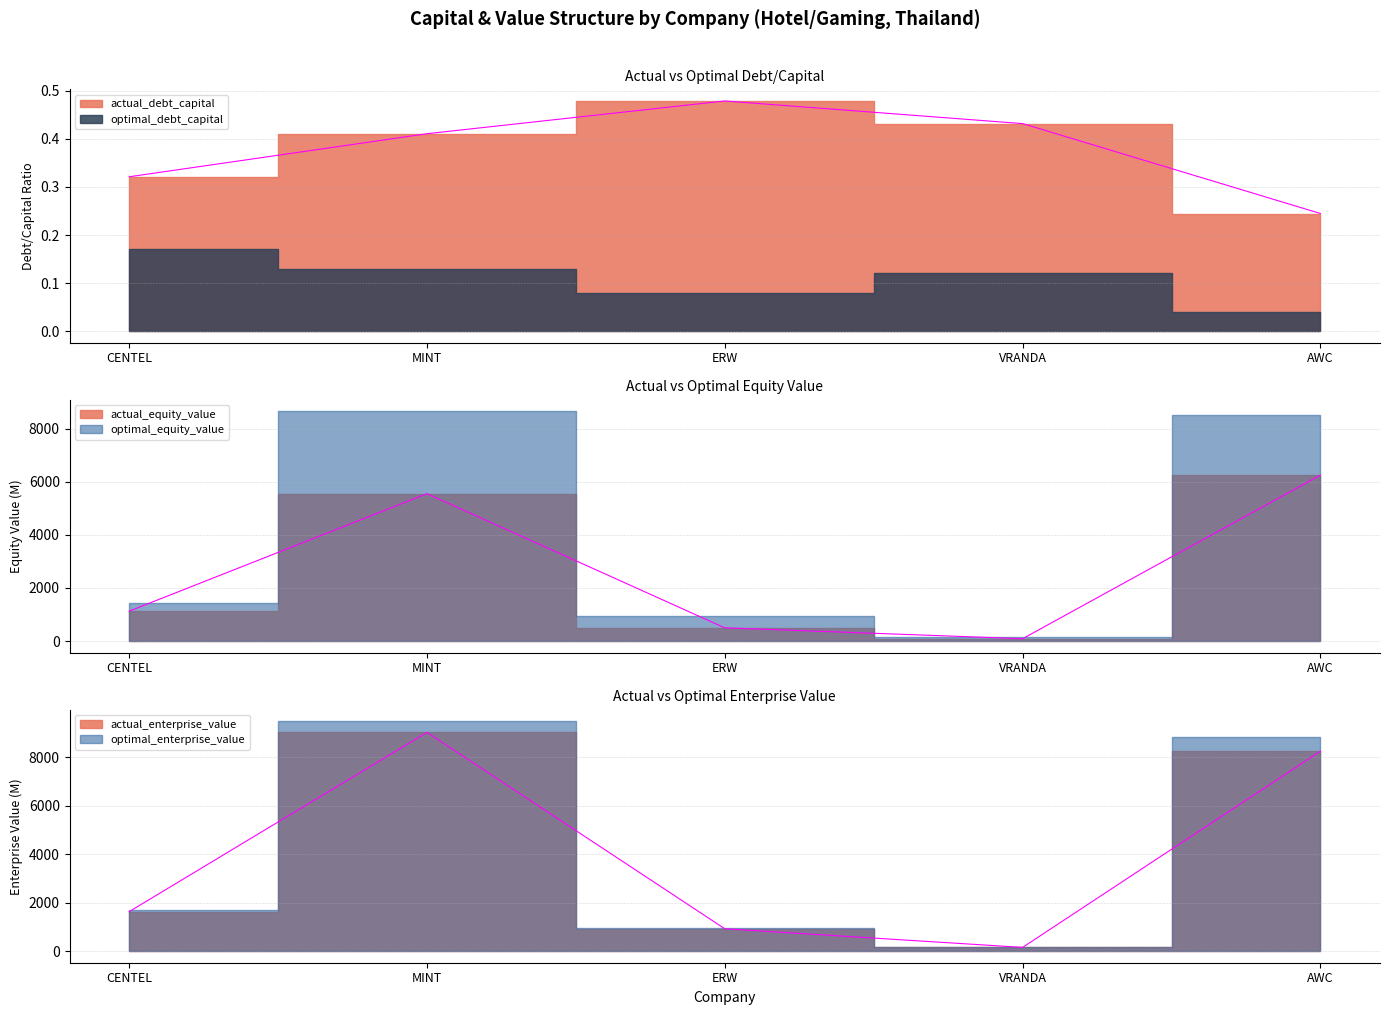

What is the minimum value for actual_debt_capital?

0.2